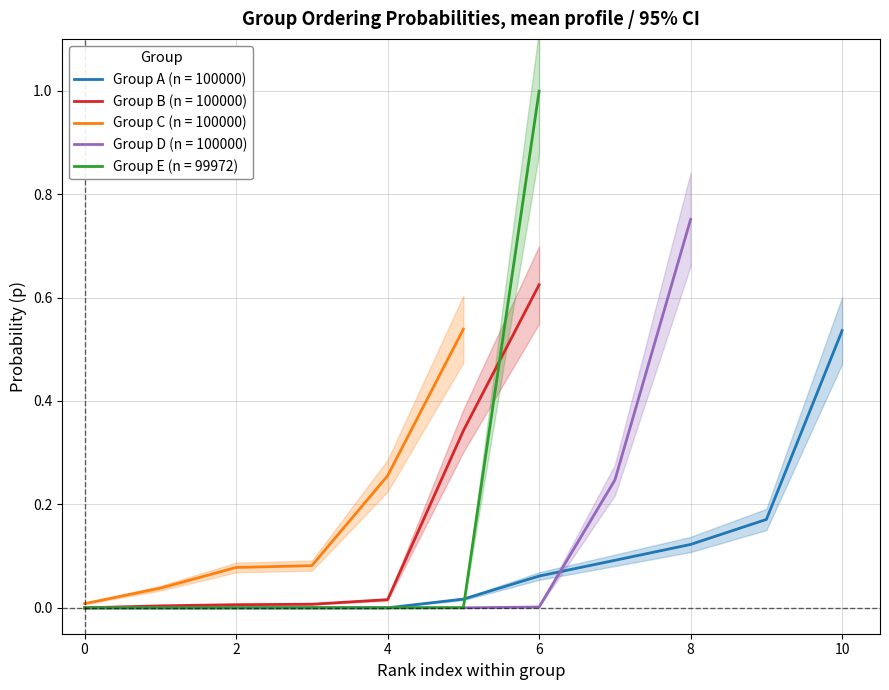

What is the value of the Group C point at the 5th from the left?

0.3